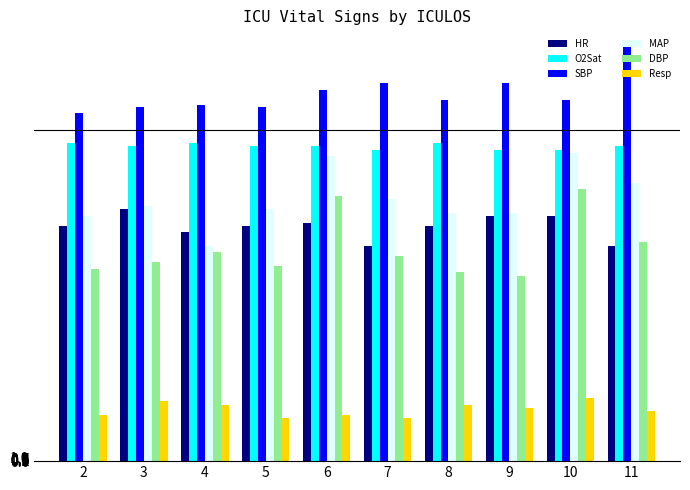

What is the minimum value shown in the chart?

13.0